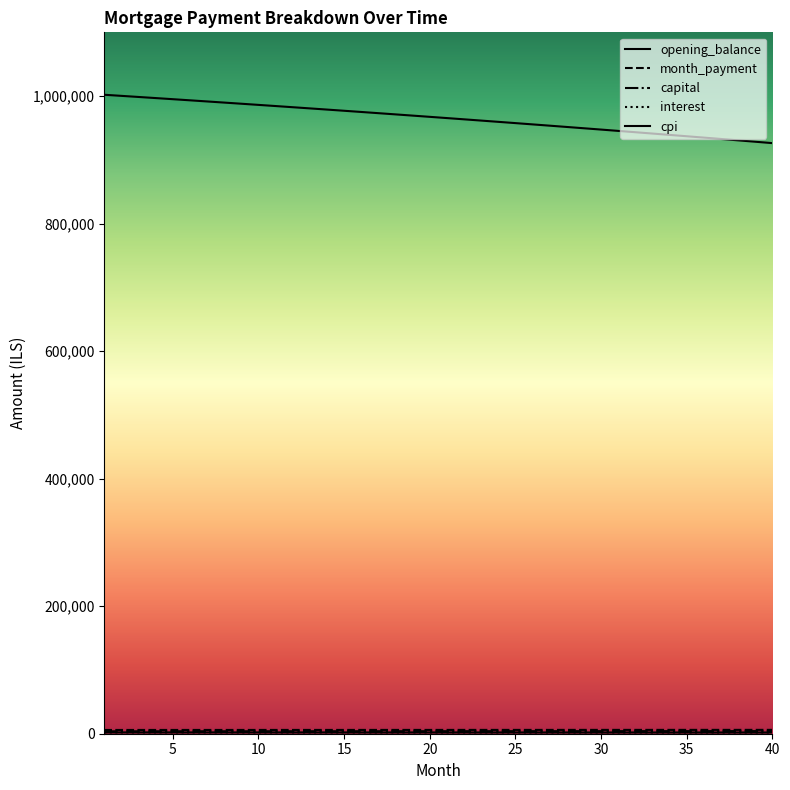

How many lines are shown in the chart?

5